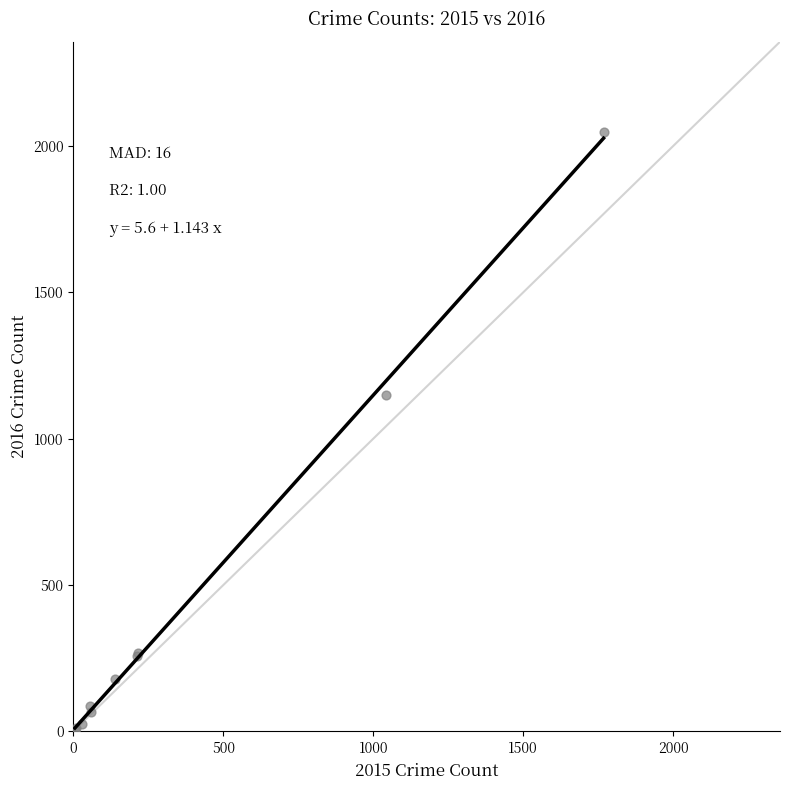

What Y value in the scatter plot is closest to 1026?

1151